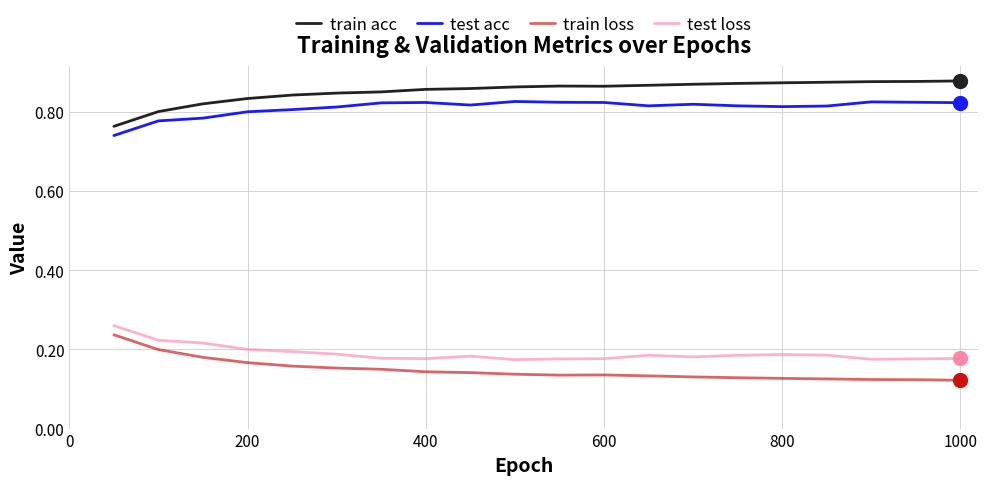

Which series has the largest total across all categories?

train acc